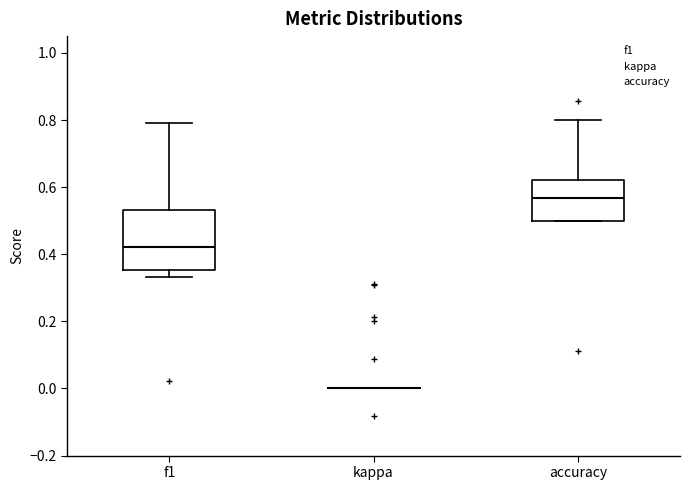

Reading left to right, transcribe this box plot: for each box, give where its median line is, the range the box spans, and where its two whiskers end, as read against the y-axis. The values are not printed on the chart, so give them approximately, as read against the axis.

f1: median 0.42, box 0.36 to 0.54, whiskers 0.34 to 0.80
kappa: box collapsed to a line at 0.00, whiskers 0.00 to 0.00
accuracy: median 0.56, box 0.50 to 0.62, whiskers 0.50 to 0.80